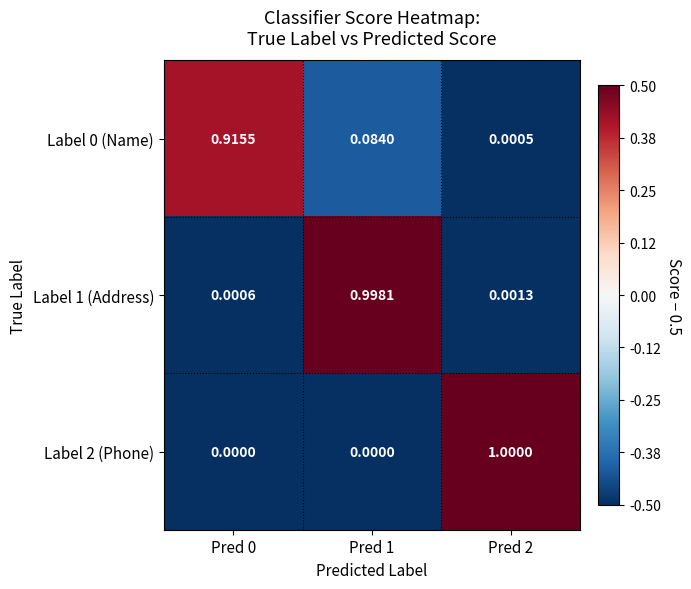

At how many categories does at least one series exceed 0?

3